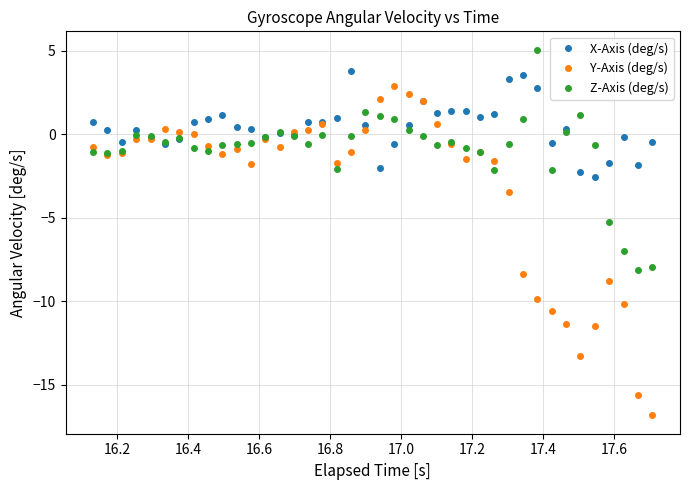

Which series has the largest range (max minus min)?

Y-Axis (deg/s)